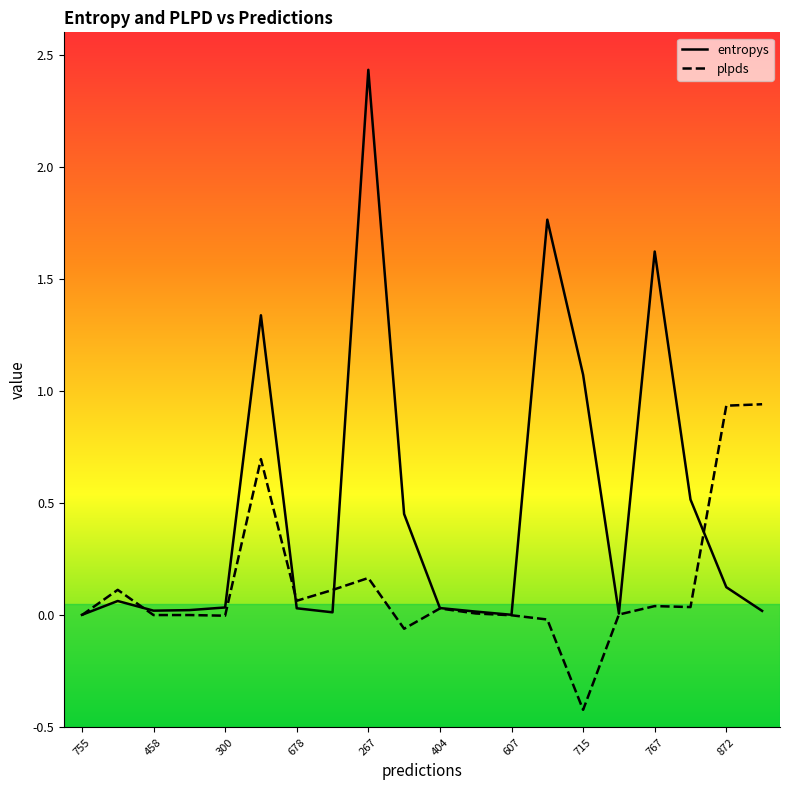

What is the label of the 11th point from the left?

404